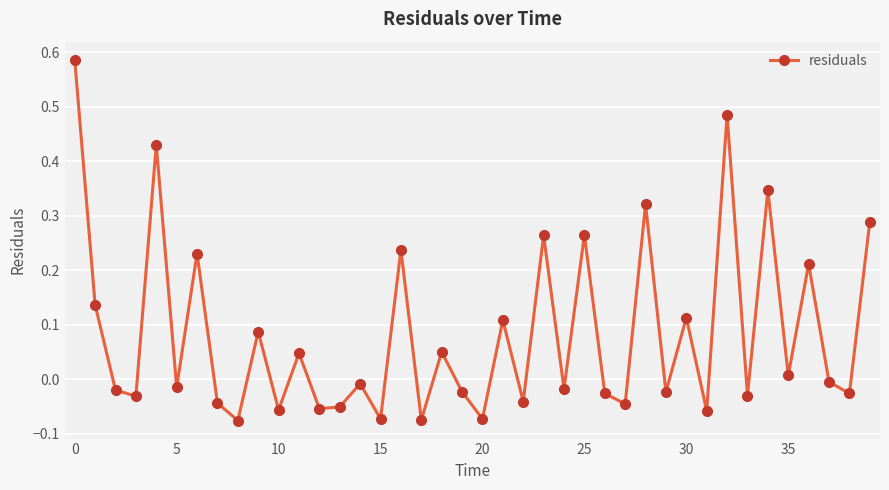

What is the sum of all values?

3.4